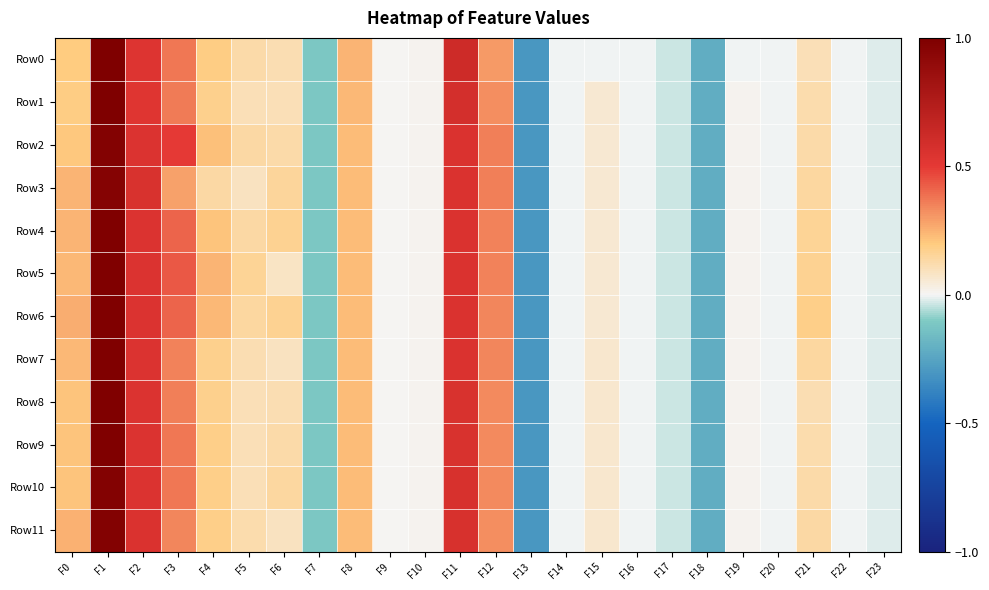

What is the greatest value displayed?

1.0